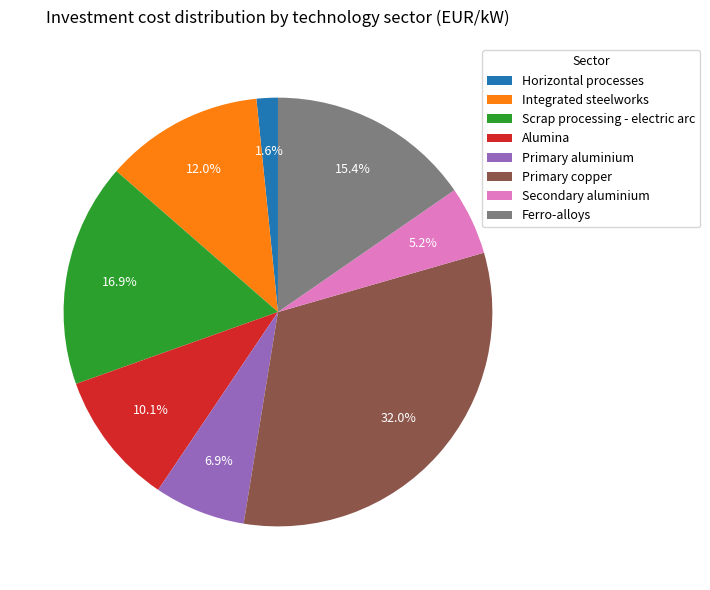

Which slice is the smallest?

Horizontal processes